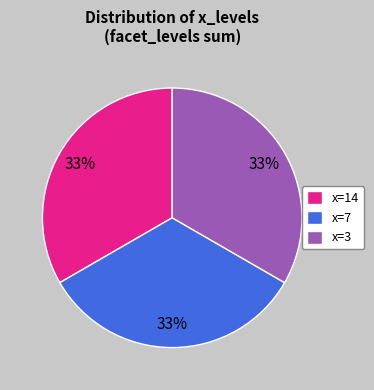

True or false: x=7 accounts for 20% of the total.

False